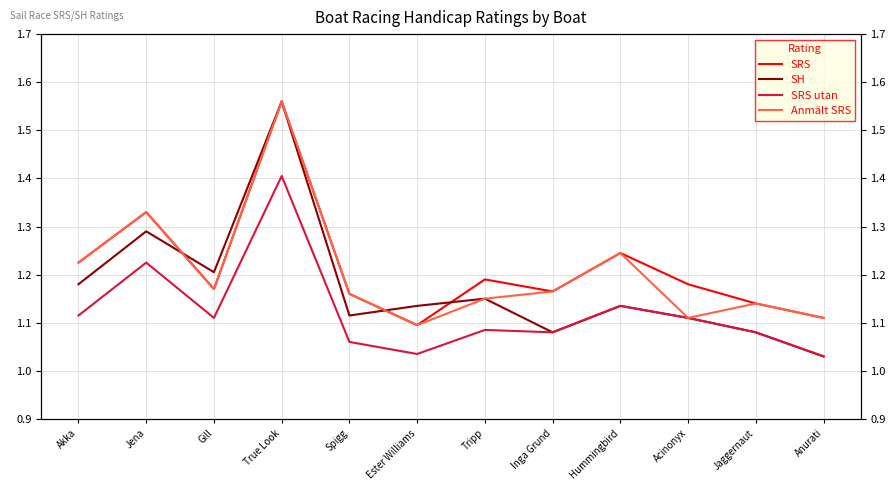

What value does the SRS utan series have at Ester Williams?

1.0